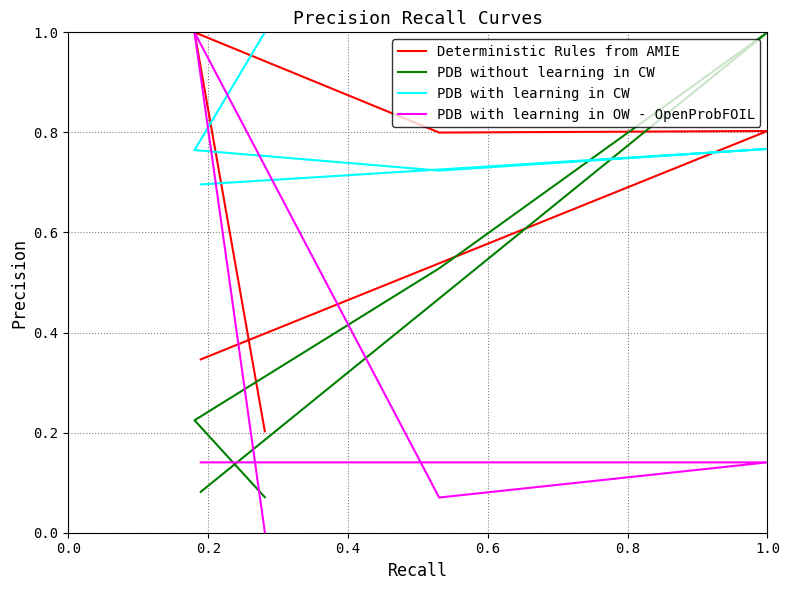

After their last crossing, which series has the higher values: PDB without learning in CW or Deterministic Rules from AMIE?

Deterministic Rules from AMIE